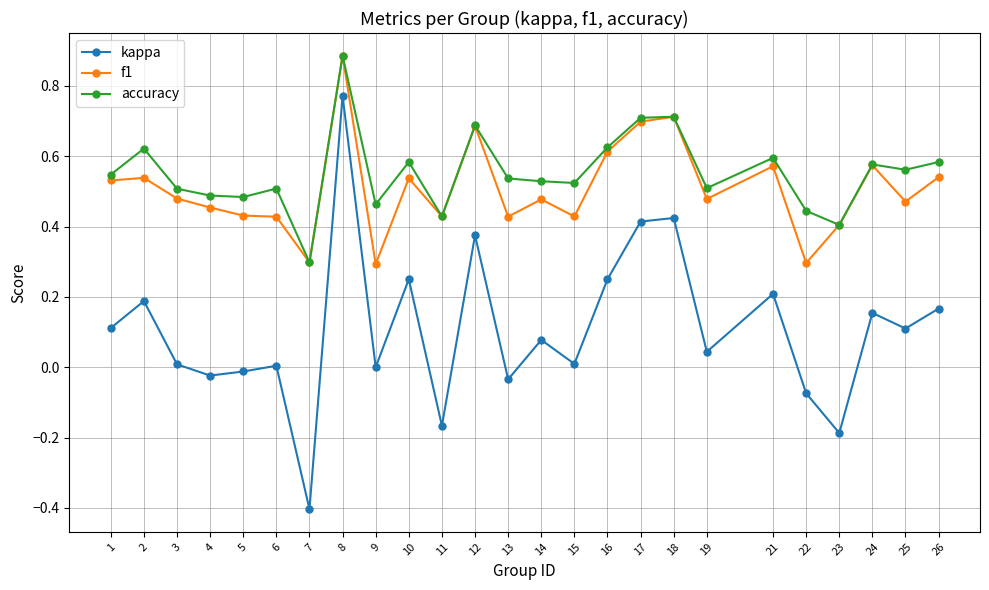

Does the chart display data point markers on the line(s)?

Yes